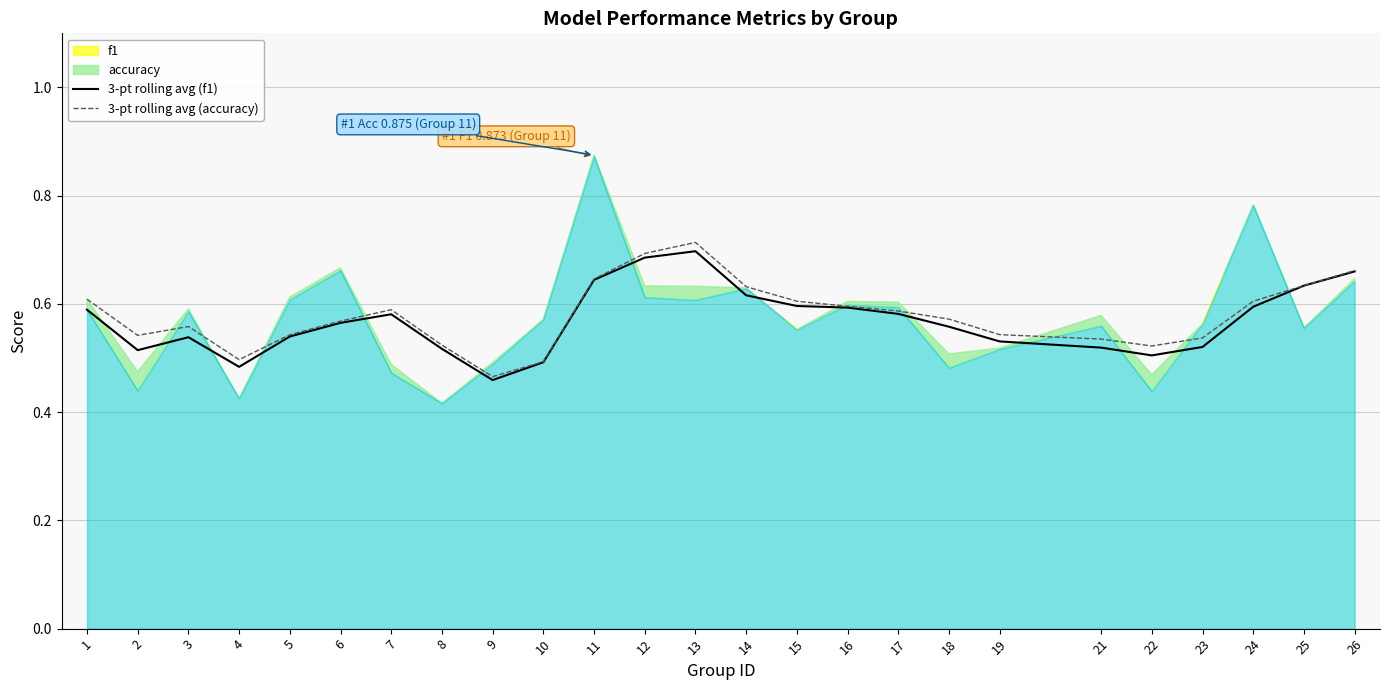

What is the difference between the maximum and minimum values in the 3-pt rolling avg (f1) series?

0.2